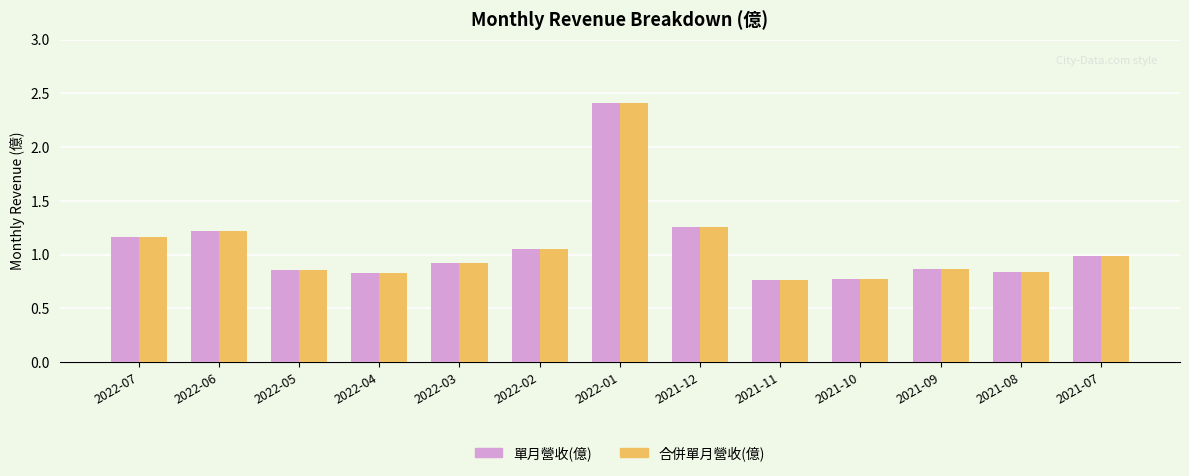

What is the label of the 7th bar from the right?

2022-01